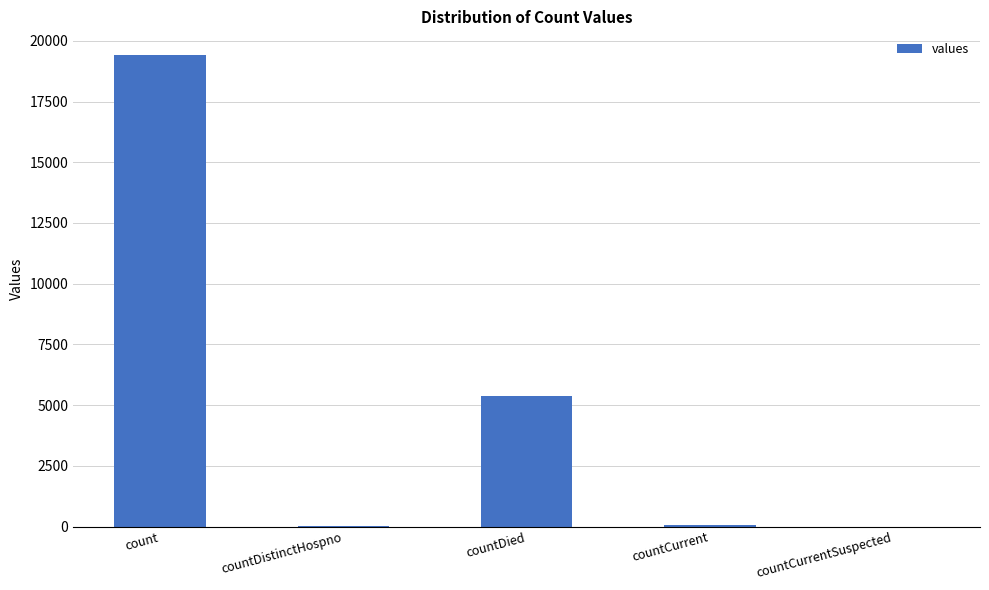

What is the maximum value shown in the chart?

19420